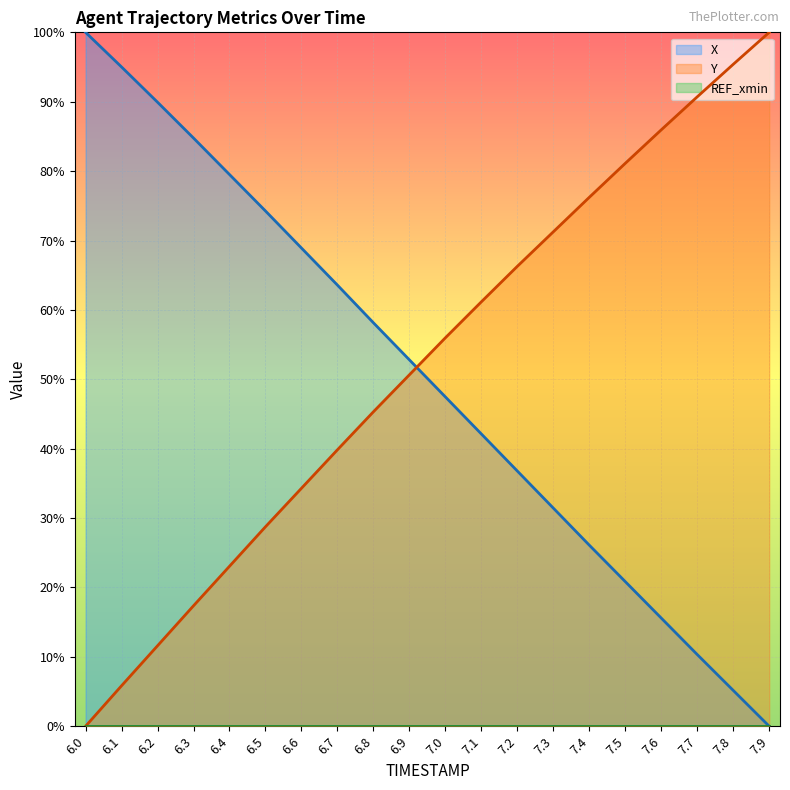

What is the spread (max minus min) of values at 7.6?

86.0